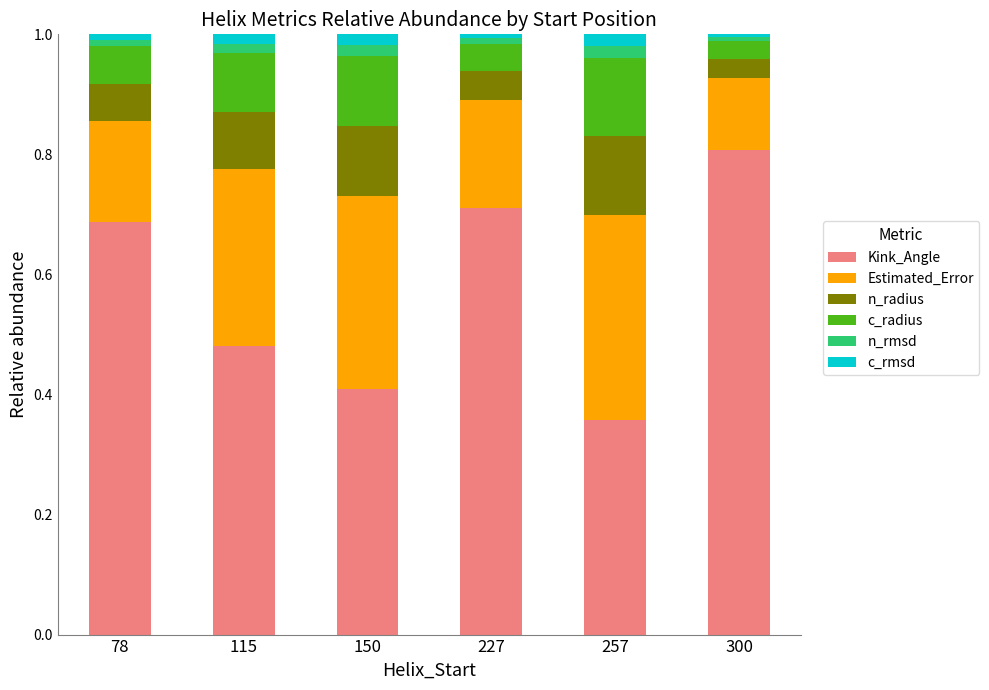

What is the sum of all Kink_Angle values?

3.5